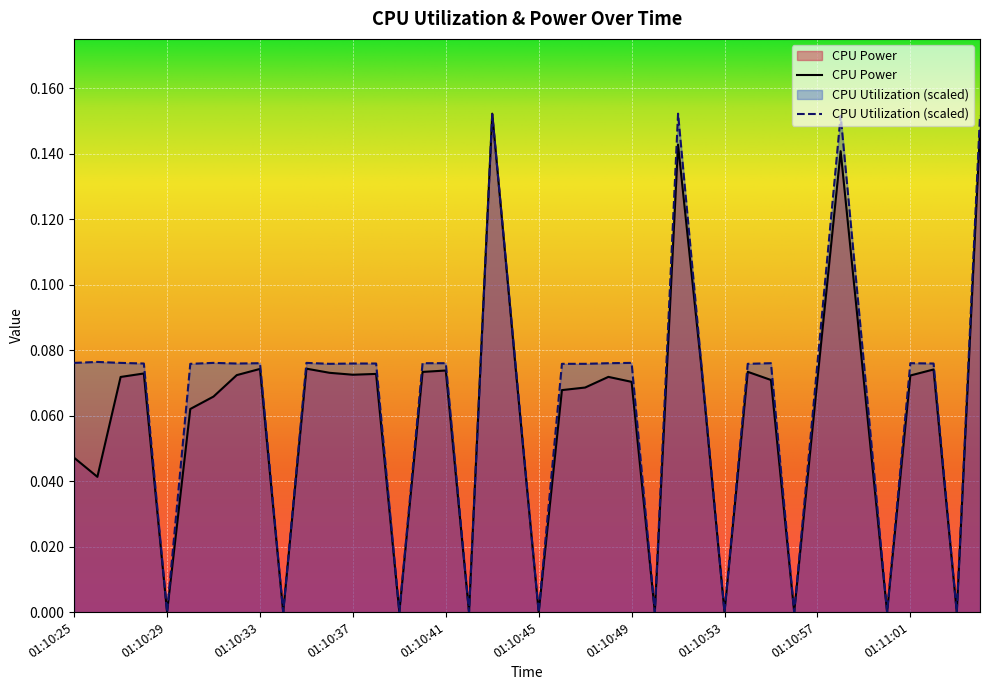

True or false: CPU Power has more than 0 points higher than both neighbors.

True